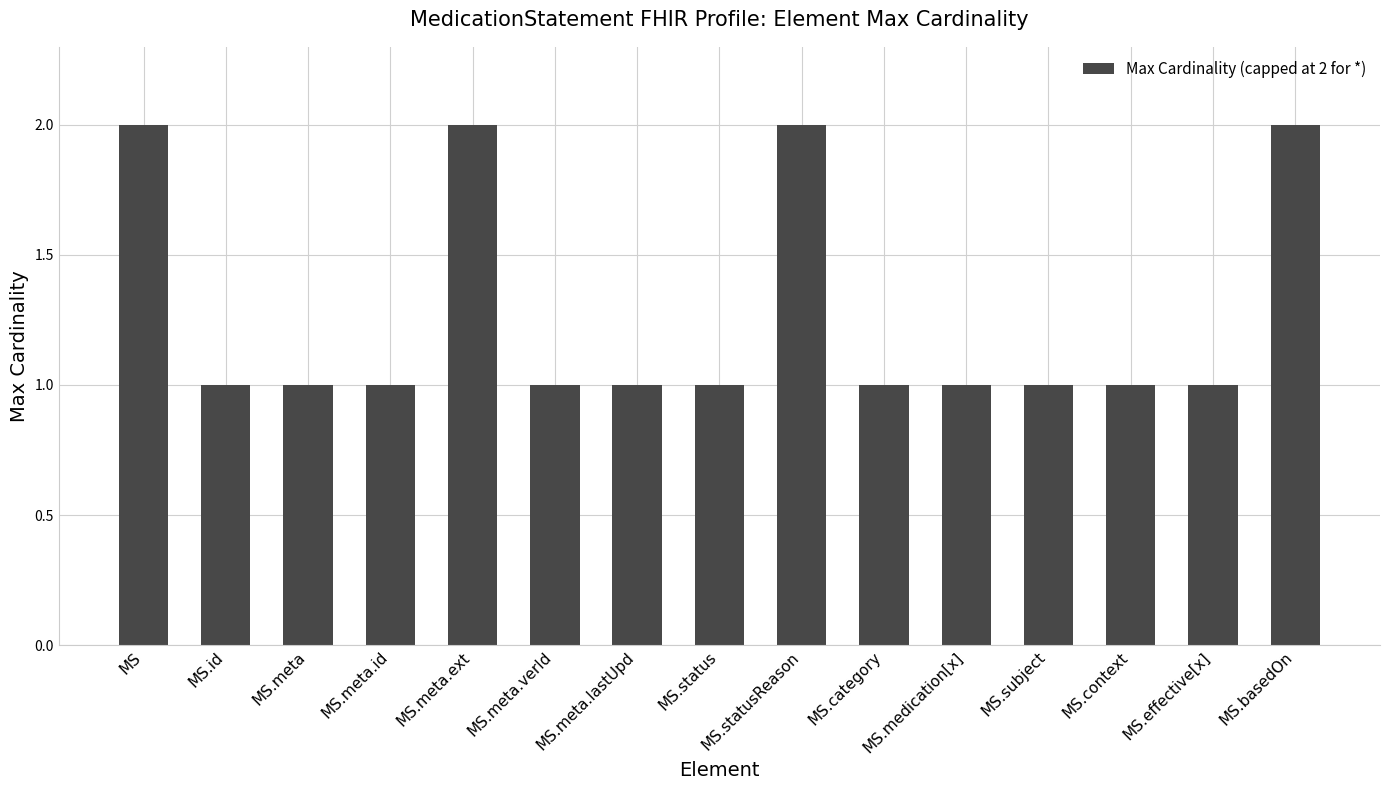

How many bars are there in total?

15